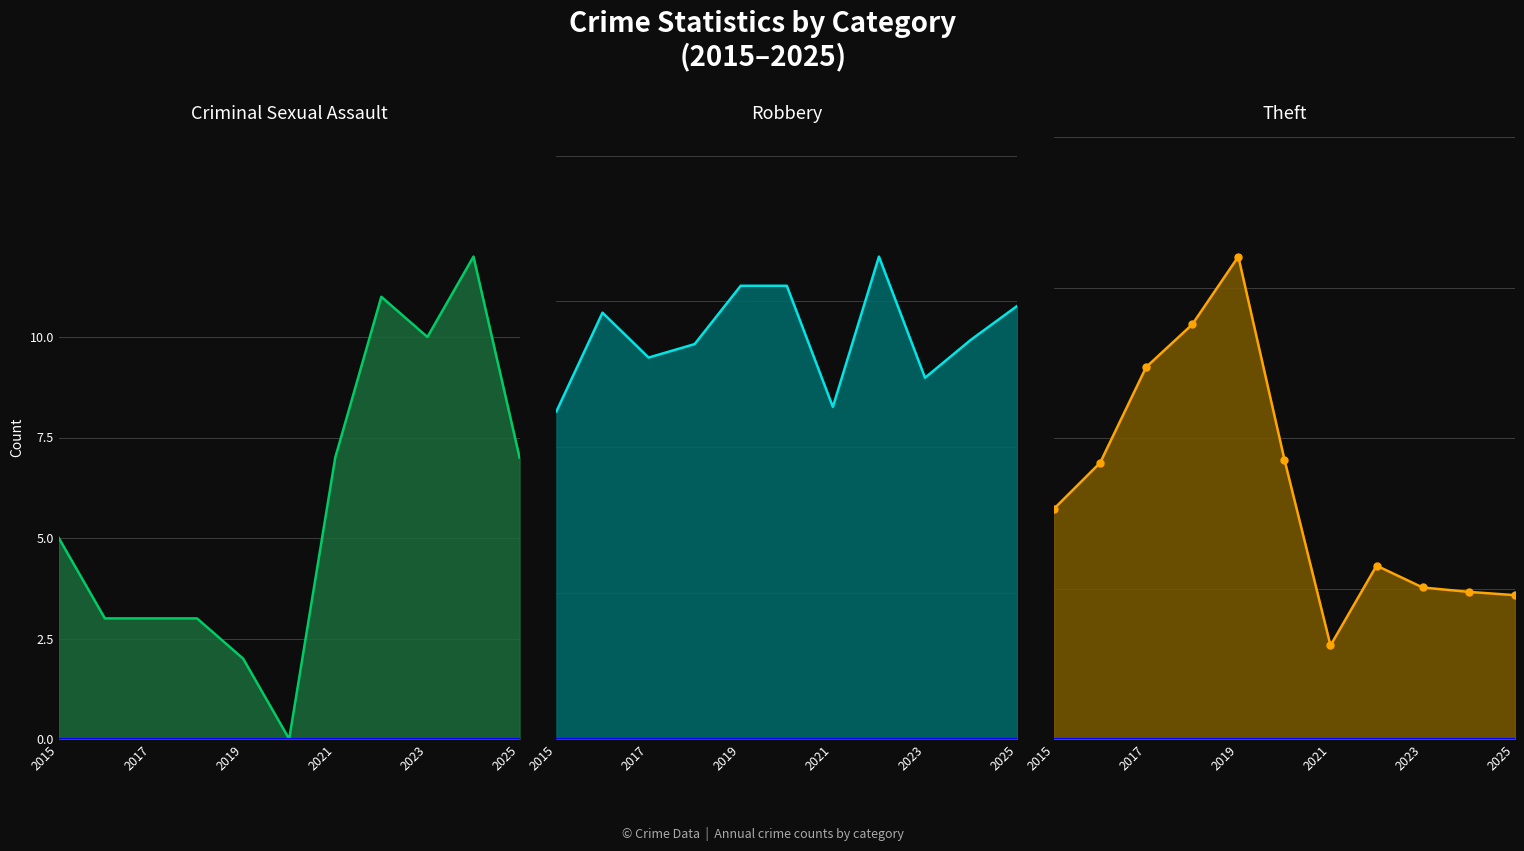

What is the minimum value for Theft line?

171